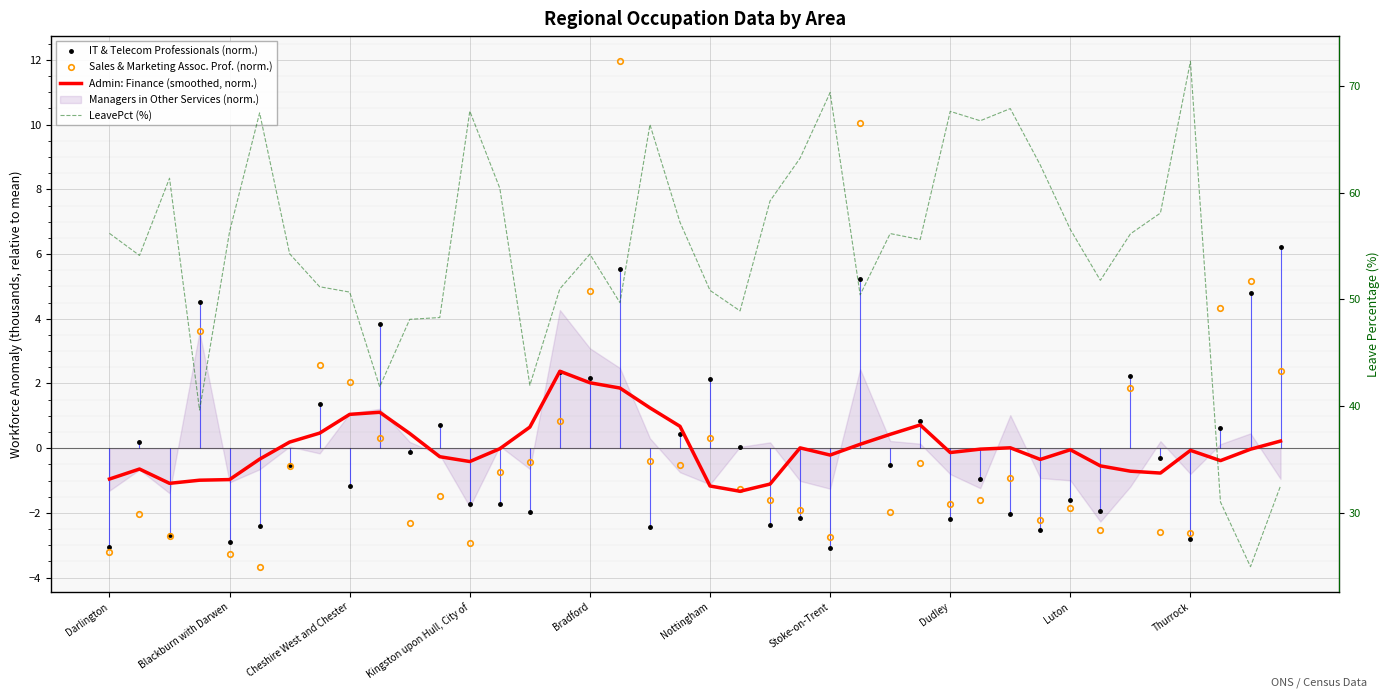

Rank the categories by LeavePct (%) value from lowest to highest.

38, 37, 39, Kingston upon Hull, City of, Thurrock, 14, 10, 11, 21, 17, 25, Luton, 20, 15, Dudley, 33, Blackburn with Darwen, 16, Stoke-on-Trent, 27, 34, 26, Darlington, Bradford, 32, 19, 35, 22, 13, Cheshire West and Chester, 31, 23, 18, 29, Nottingham, 28, 12, 30, 24, 36